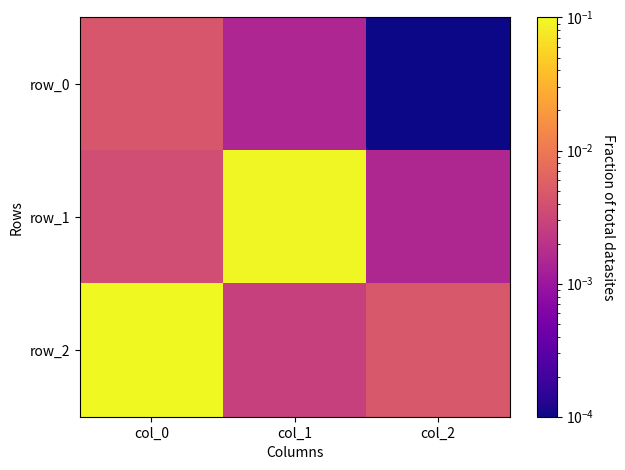

How many series are shown in this chart?

3